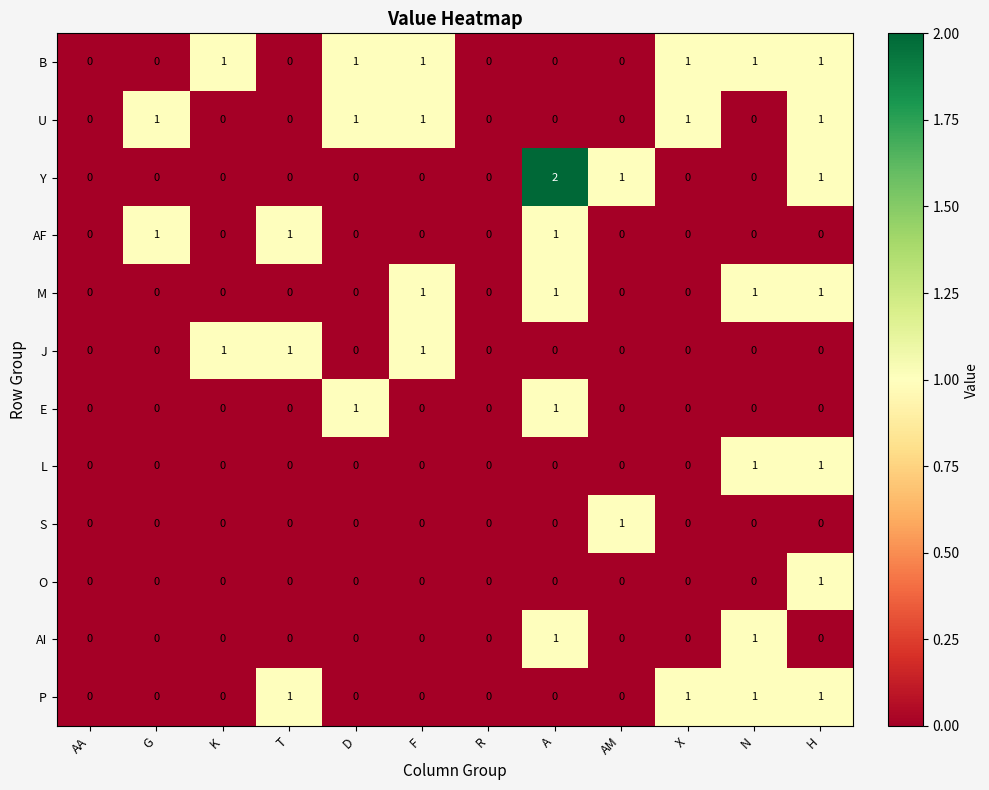

True or false: AI has a value of 0 at AA.

True